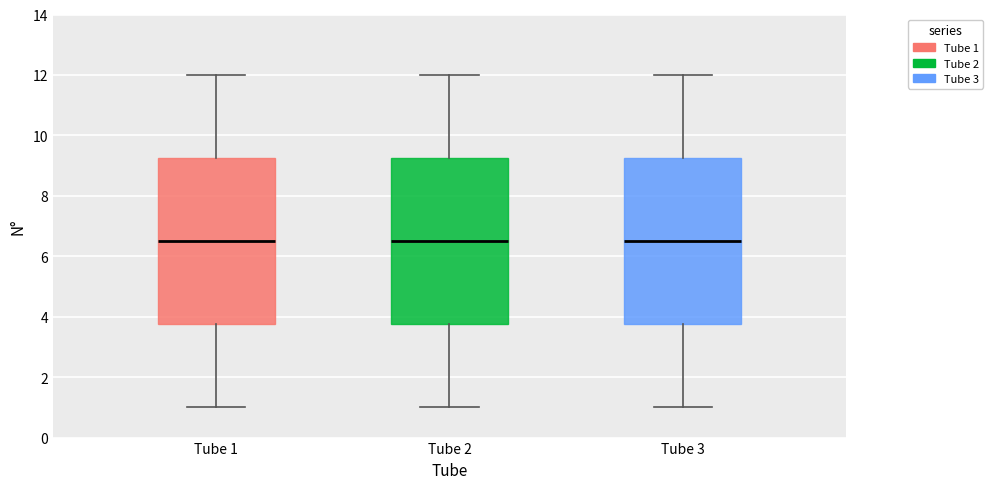

Where is the lower edge of the box for Tube 1 on the y-axis? The values are not printed on the chart, so give them approximately, as read against the axis.

3.8